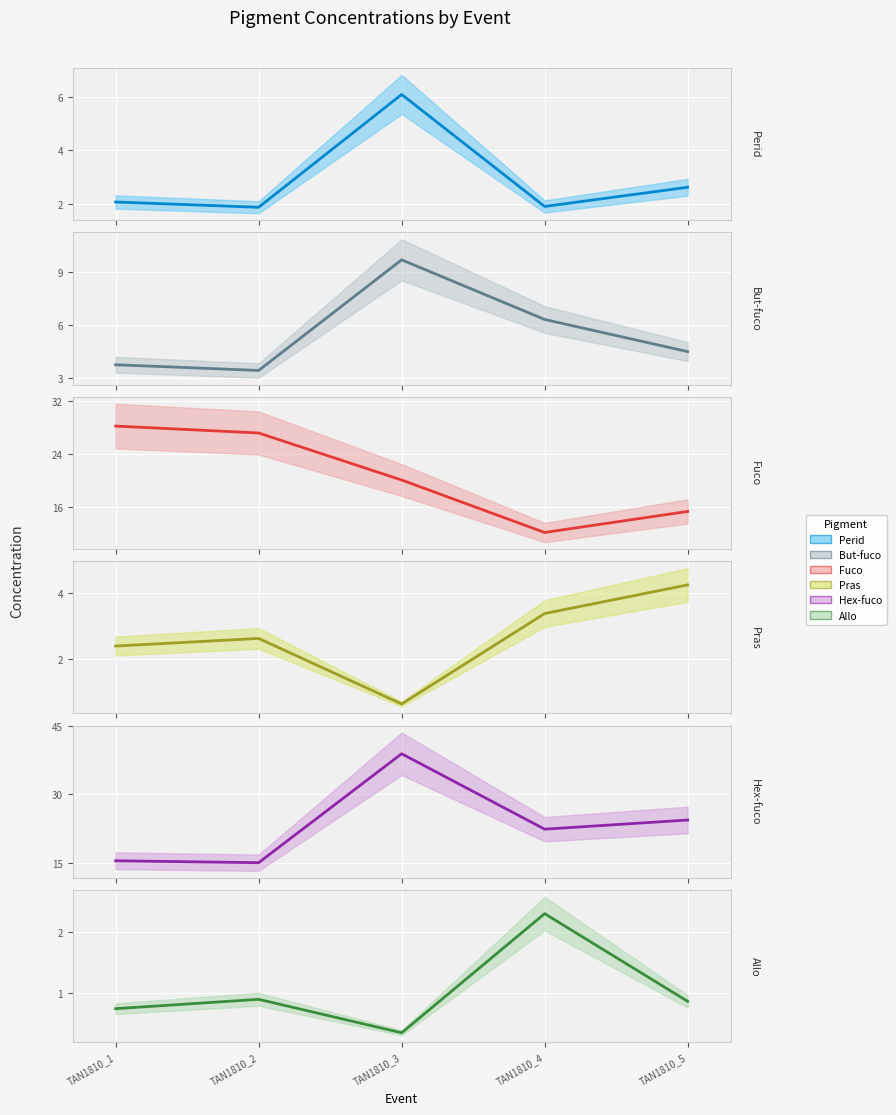

Where is Hex-fuco (mid) nearest to the value 26?

TAN1810_5